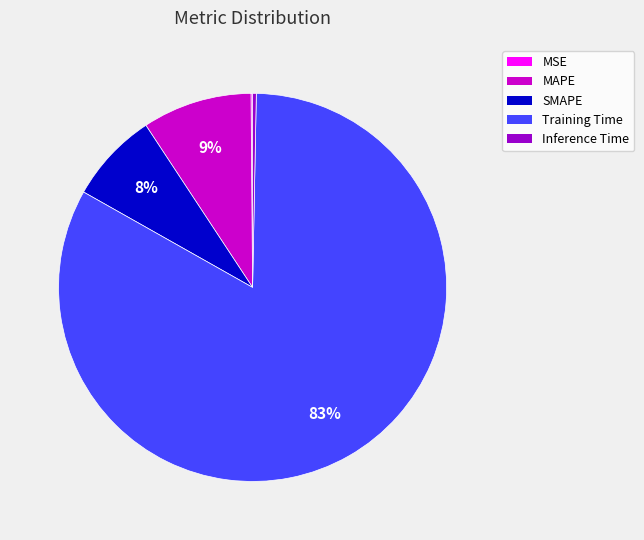

What is the largest slice in the pie chart?

Training Time